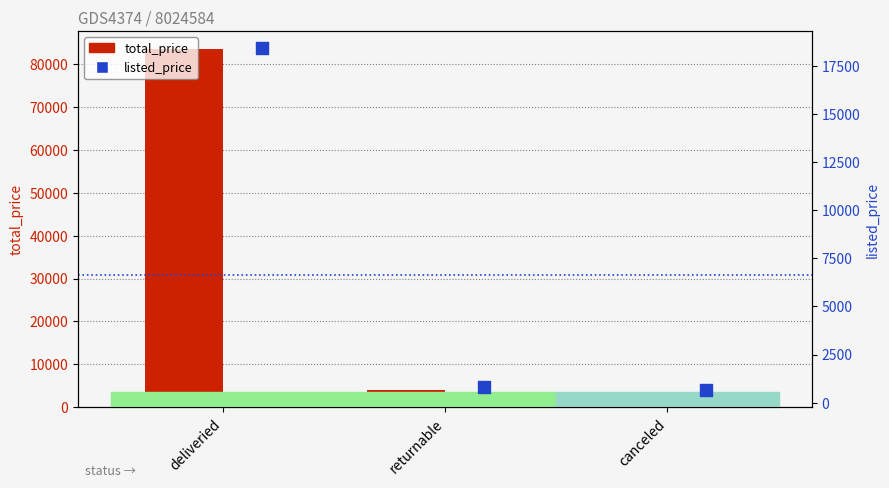

What is the total value across all series at deliveried?

101979